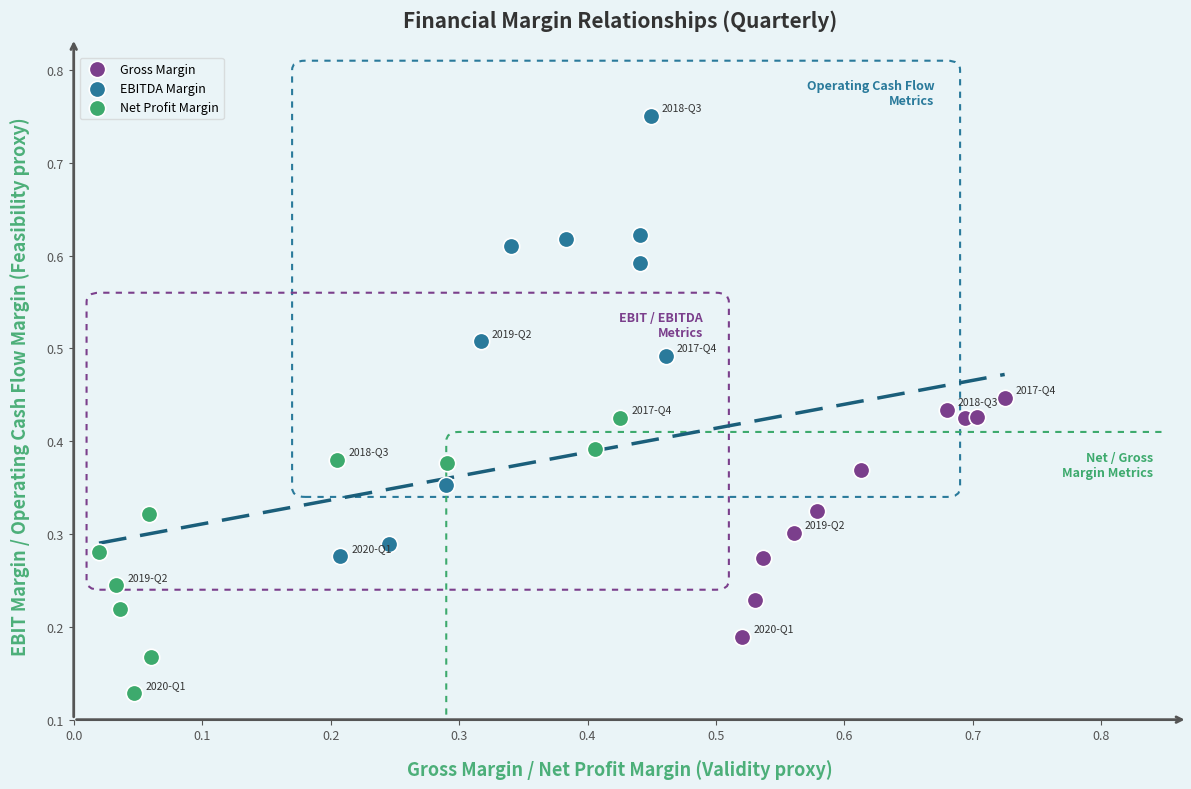

What are all the series names shown in the legend?

Gross Margin, EBITDA Margin, Net Profit Margin